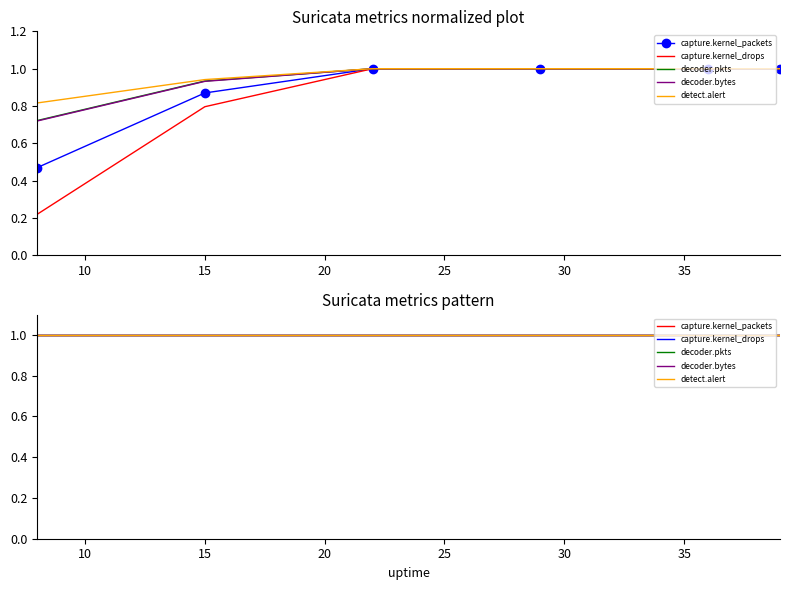

At how many categories does at least one series exceed 0?

6